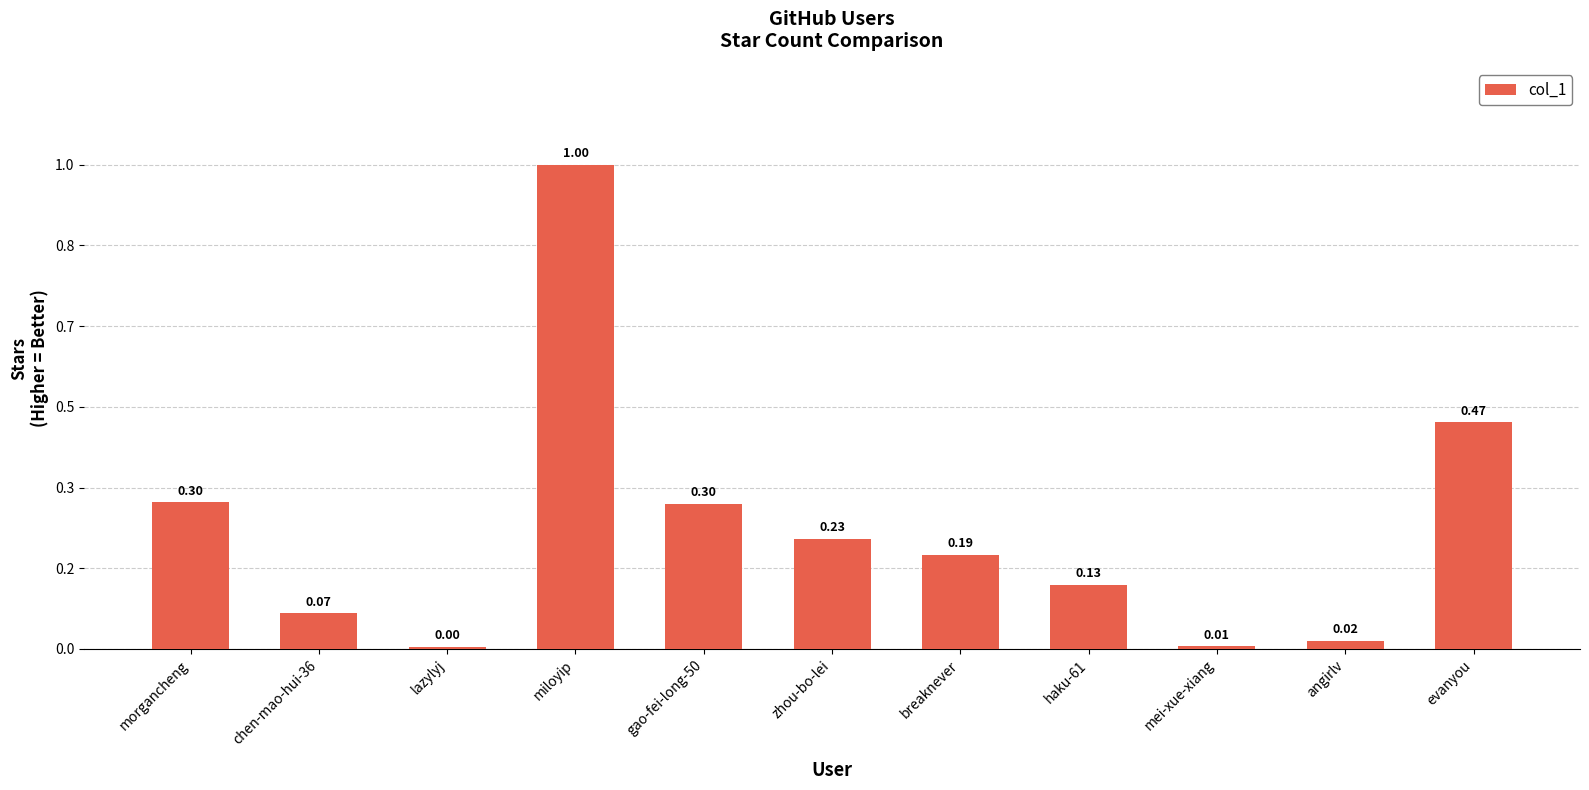

What is the label of the 8th bar from the left?

haku-61